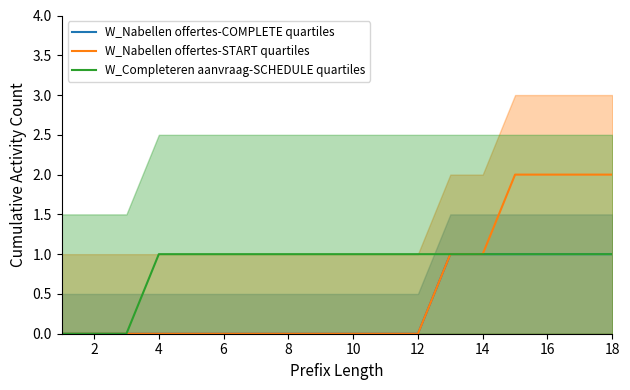

List the series in order of their overall mean, lowest first.

W_Nabellen offertes-COMPLETE quartiles, W_Nabellen offertes-START quartiles, W_Completeren aanvraag-SCHEDULE quartiles